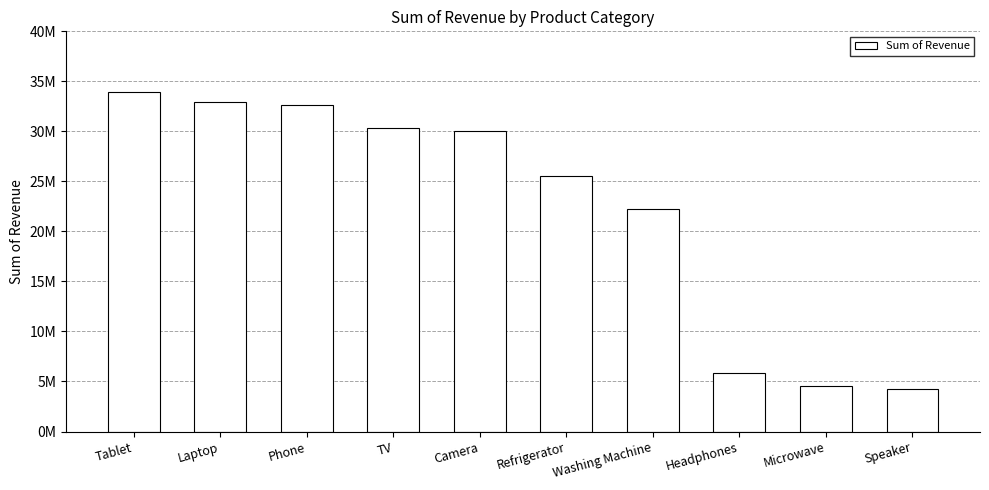

List the labels in order of value, smallest first.

Speaker, Microwave, Headphones, Washing Machine, Refrigerator, Camera, TV, Phone, Laptop, Tablet